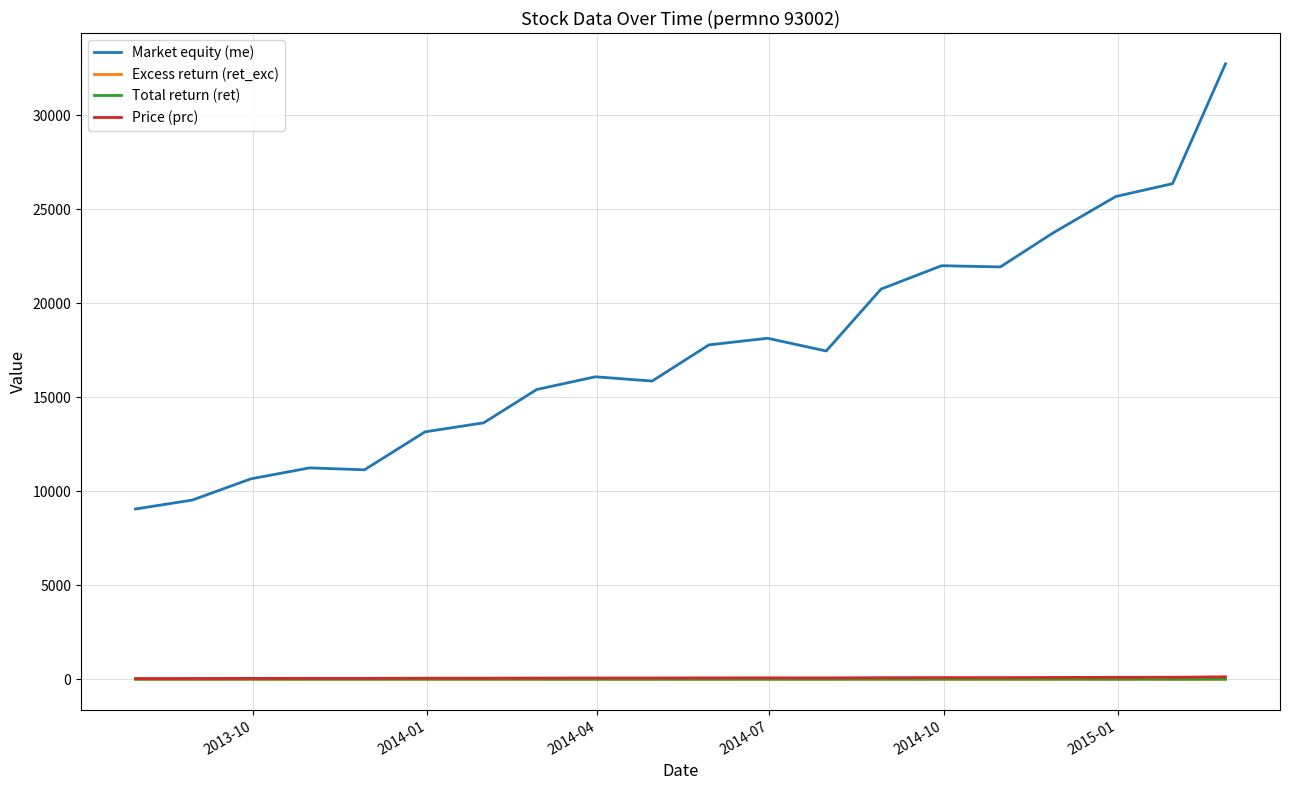

In Total return (ret), how many points are higher than both neighbors (excluding endpoints)?

6